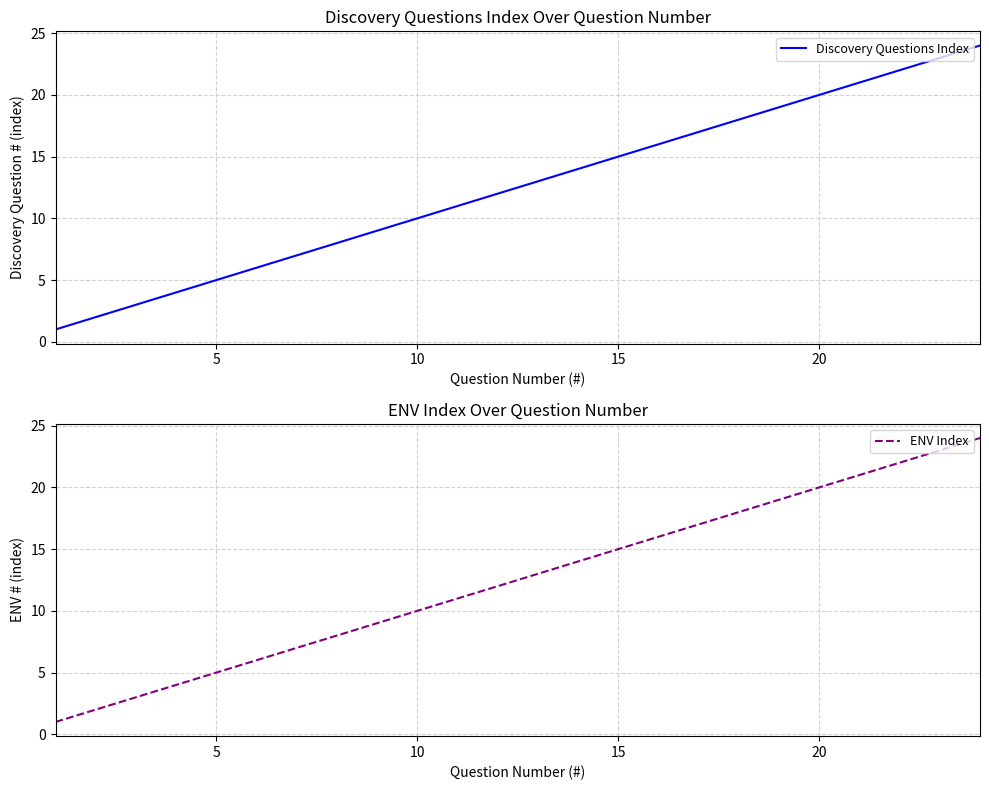

How many data points does each series have?

24